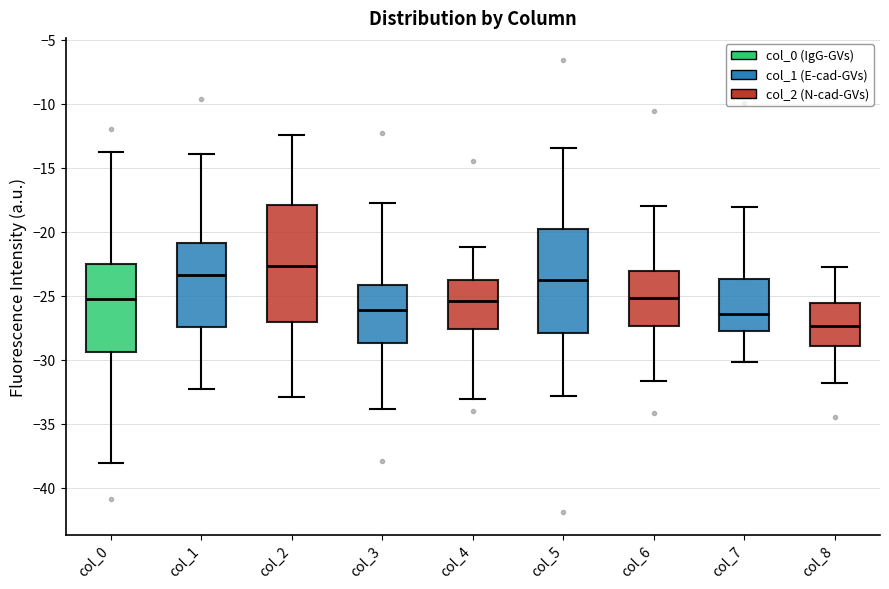

Reading left to right, read every box against the y-axis: the position of its median line, the range the box covers, and the ends of its whiskers. The values are not printed on the chart, so give them approximately, as read against the axis.

col_0: median -25.0, box -29.5 to -22.5, whiskers -38.0 to -14.0
col_1: median -23.5, box -27.5 to -21.0, whiskers -32.5 to -14.0
col_2: median -22.5, box -27.0 to -18.0, whiskers -33.0 to -12.5
col_3: median -26.0, box -28.5 to -24.0, whiskers -34.0 to -17.5
col_4: median -25.5, box -27.5 to -24.0, whiskers -33.0 to -21.0
col_5: median -23.5, box -28.0 to -20.0, whiskers -33.0 to -13.5
col_6: median -25.0, box -27.5 to -23.0, whiskers -31.5 to -18.0
col_7: median -26.5, box -28.0 to -23.5, whiskers -30.0 to -18.0
col_8: median -27.5, box -29.0 to -25.5, whiskers -32.0 to -22.5